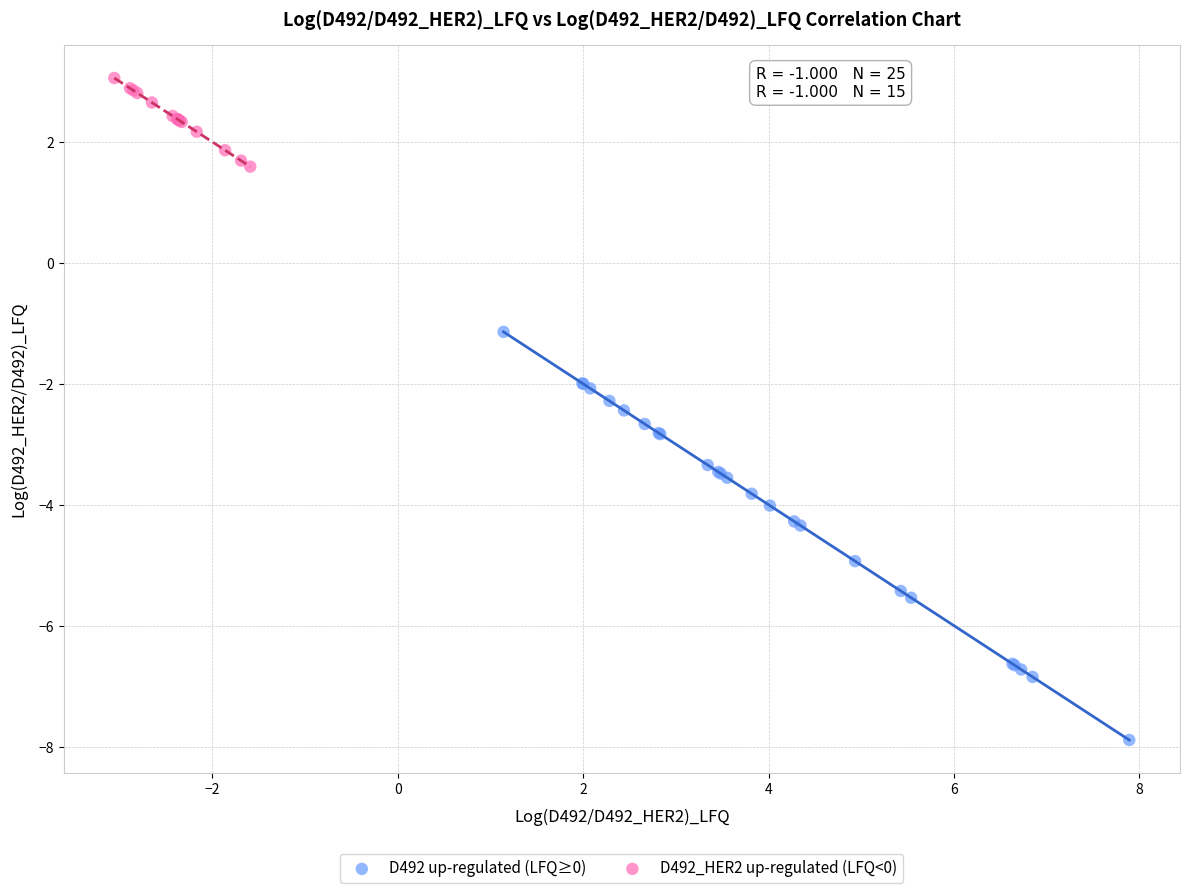

Which series contains the highest Y value?

D492_HER2 up-regulated (LFQ<0)